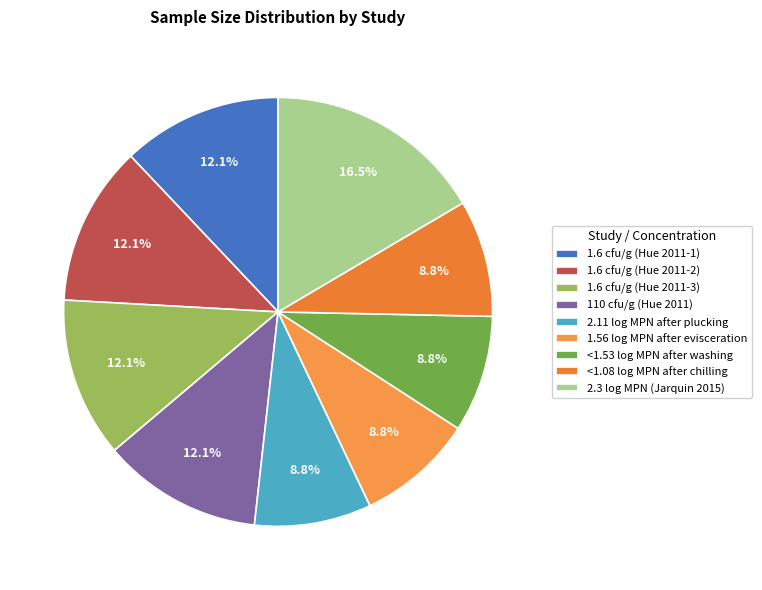

To the nearest percent, what is the combined percentage of 1.6 cfu/g (Hue 2011-2) and <1.08 log MPN after chilling?

21%